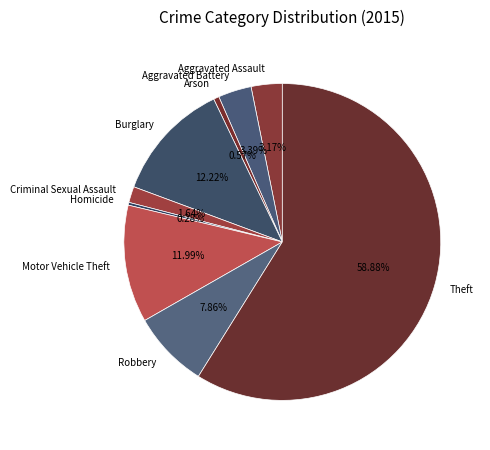

Which category has the biggest portion of the pie?

Theft